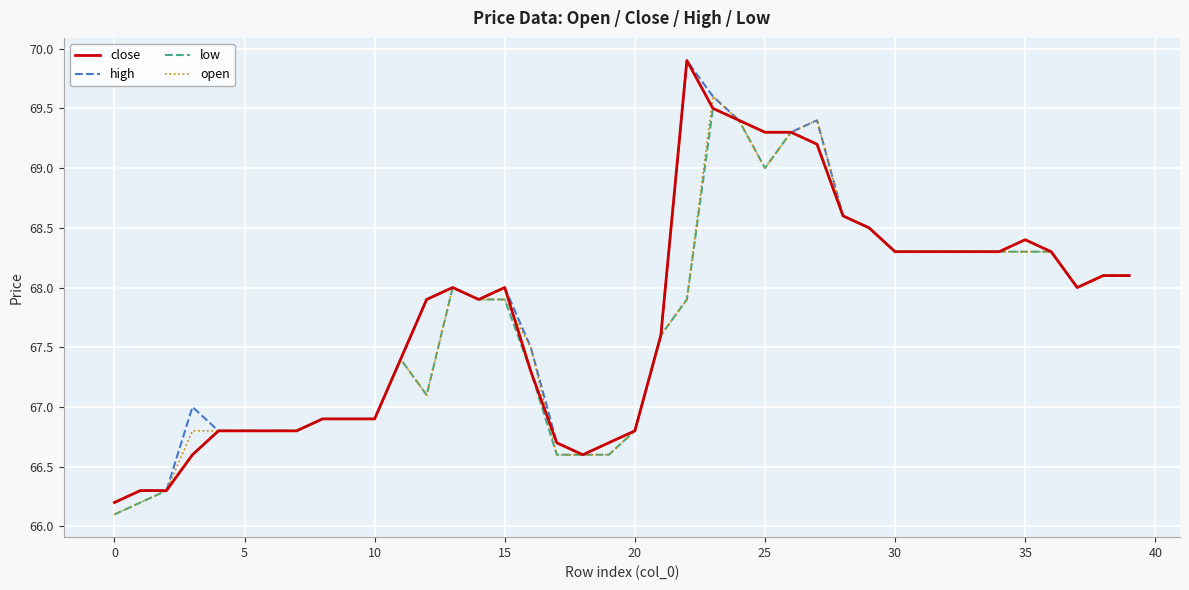

What is the minimum value shown in the chart?

66.1